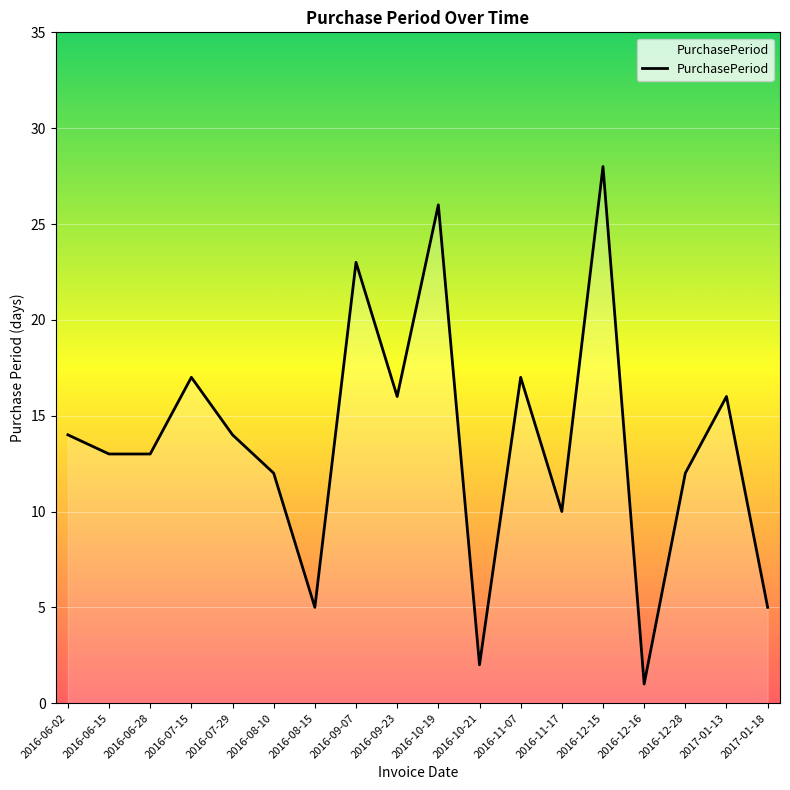

What position from the right is 2016-06-02?

18